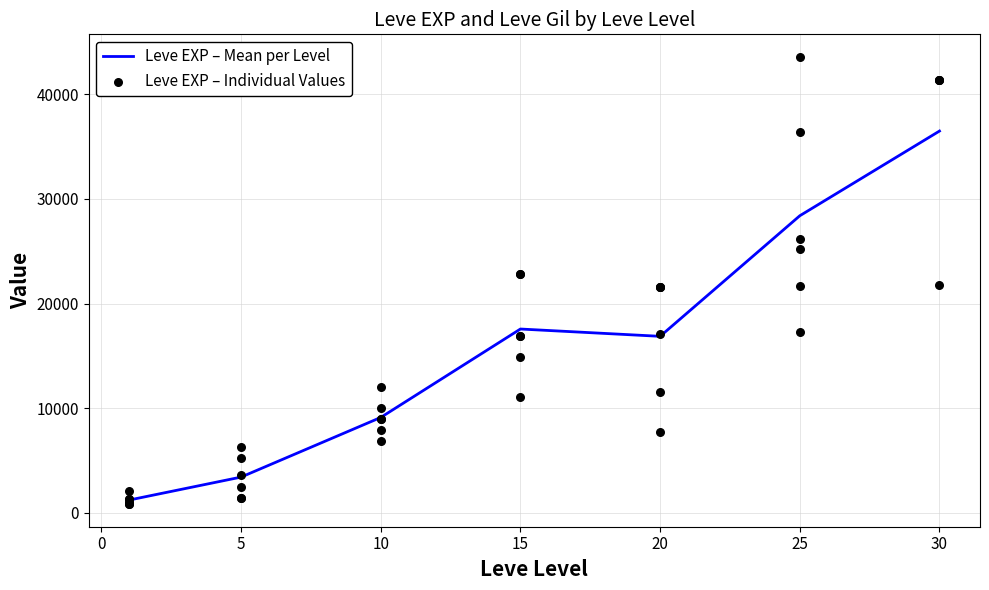

The value of Leve EXP – Mean per Level at 15 is 31069.3. True or false?

False